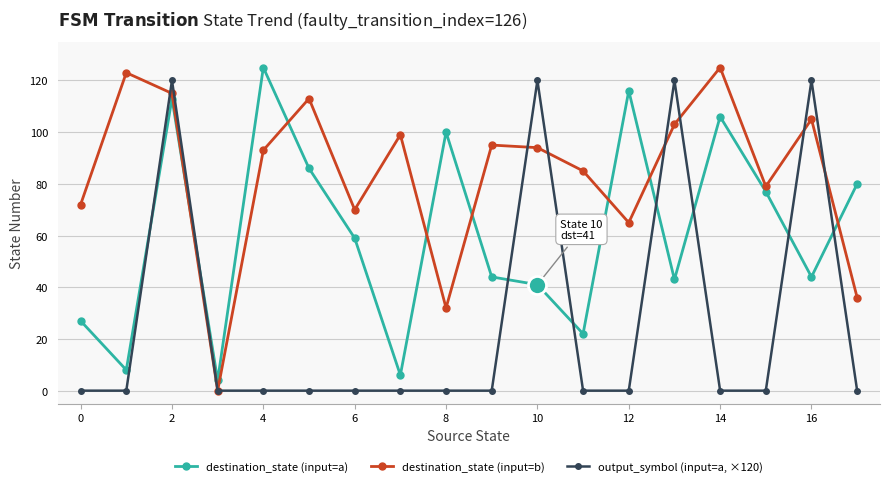

In destination_state (input=b), how many points are higher than both neighbors (excluding endpoints)?

6